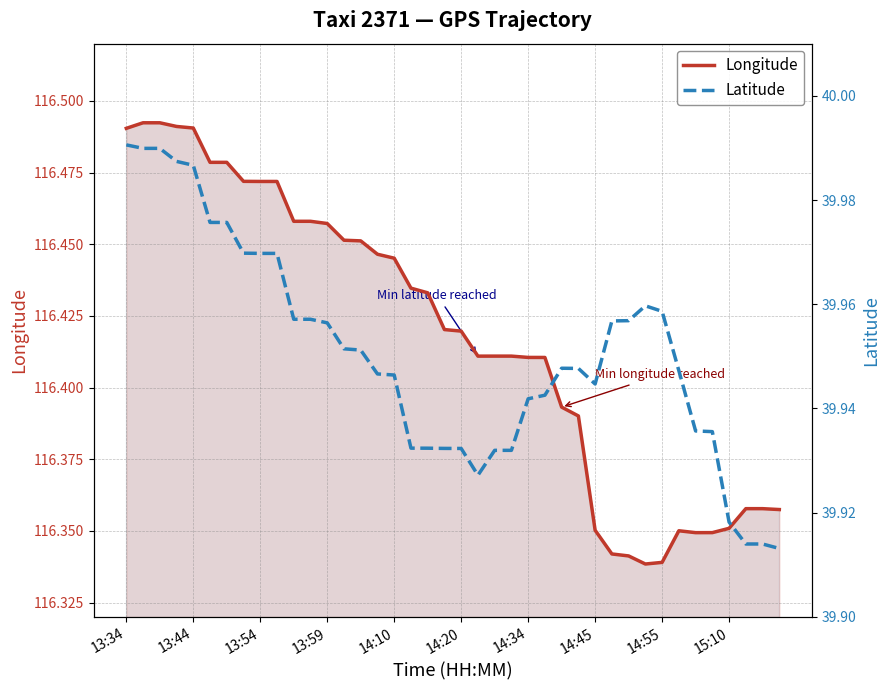

How many lines are shown in the chart?

2